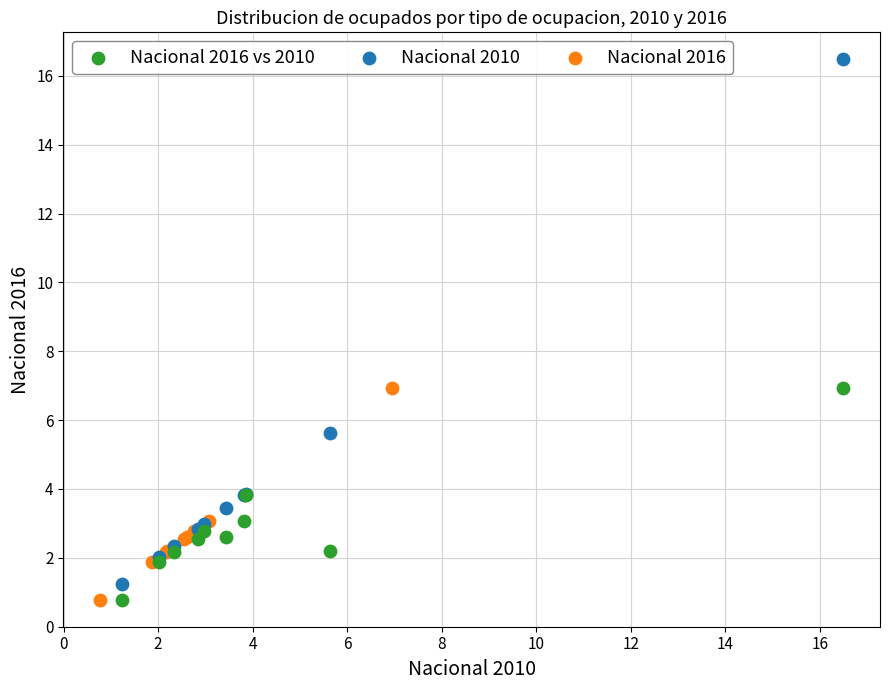

What are all the series names shown in the legend?

Nacional 2016 vs 2010, Nacional 2010, Nacional 2016